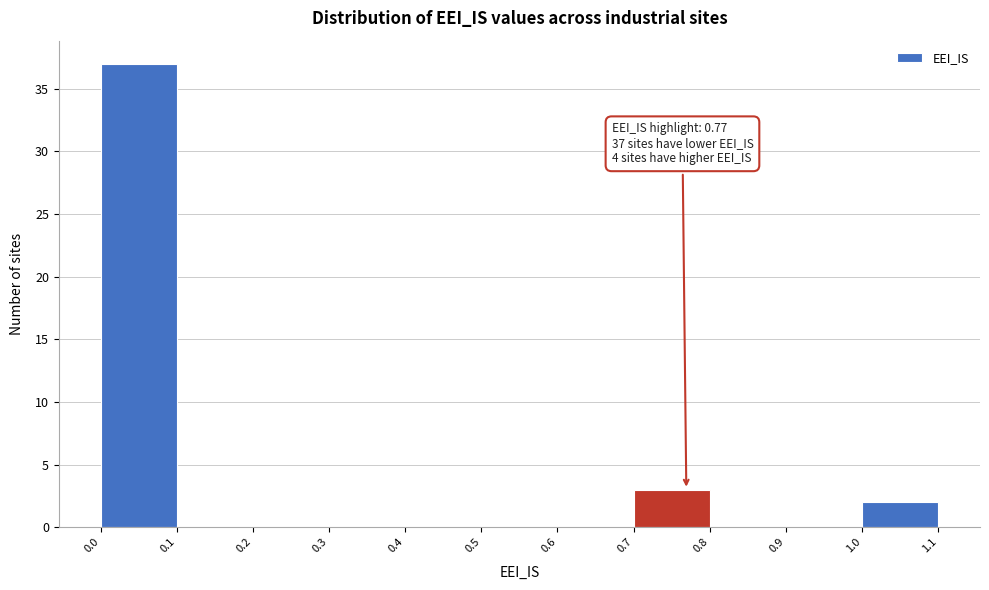

Over which range of the x-axis is the bar tallest?

0.0 to 0.1